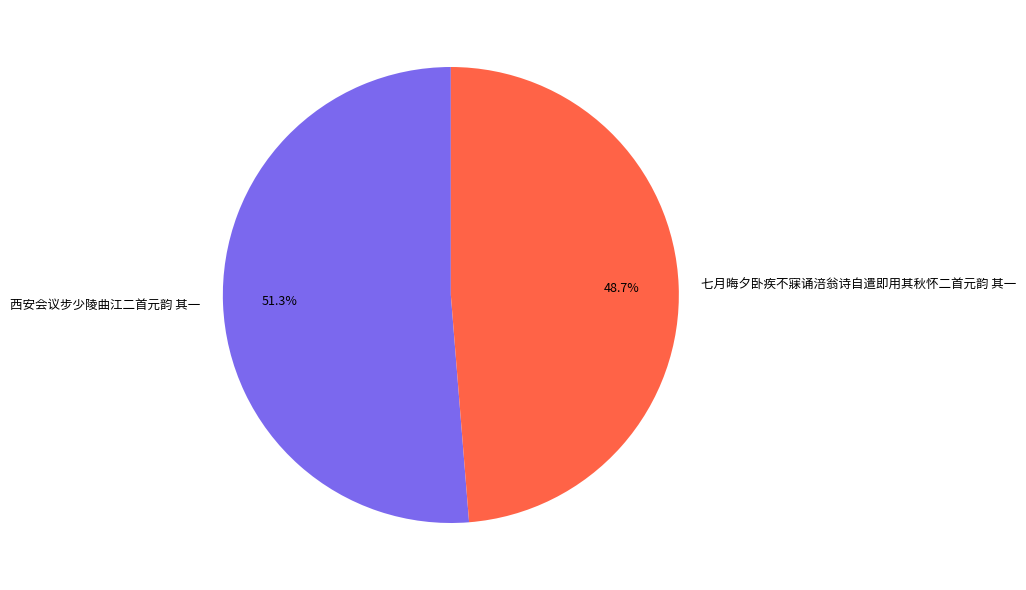

What percentage is the 七月晦夕卧疾不寐诵涪翁诗自遣即用其秋怀二首元韵 其一 slice, to the nearest percent?

49%